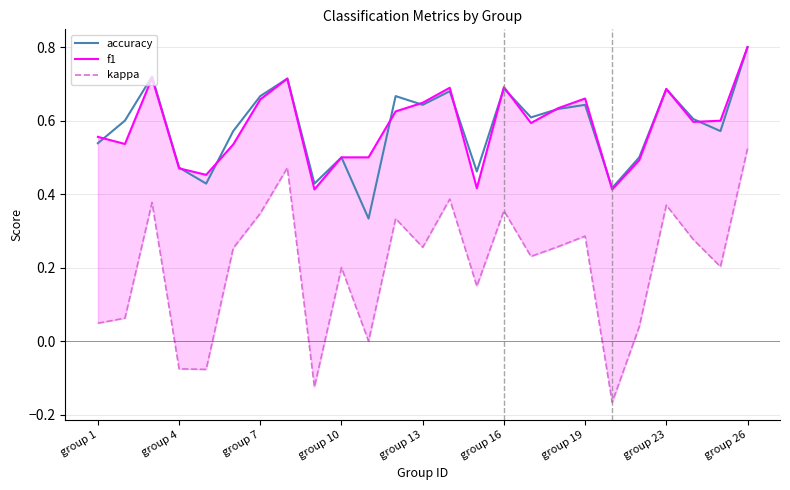

Reading left to right, transcribe all the data shown in this chart.

accuracy: 0.5	0.6	0.7	0.5	0.4	0.6	0.7	0.7	0.4	0.5	0.3	0.7	0.6	0.7	0.5	0.7	0.6	0.6	0.6	0.4	0.5	0.7	0.6	0.6	0.8
f1: 0.6	0.5	0.7	0.5	0.5	0.5	0.7	0.7	0.4	0.5	0.5	0.6	0.6	0.7	0.4	0.7	0.6	0.6	0.7	0.4	0.5	0.7	0.6	0.6	0.8
kappa: 0.0	0.1	0.4	-0.1	-0.1	0.3	0.3	0.5	-0.1	0.2	0.0	0.3	0.3	0.4	0.1	0.4	0.2	0.3	0.3	-0.2	0.0	0.4	0.3	0.2	0.5